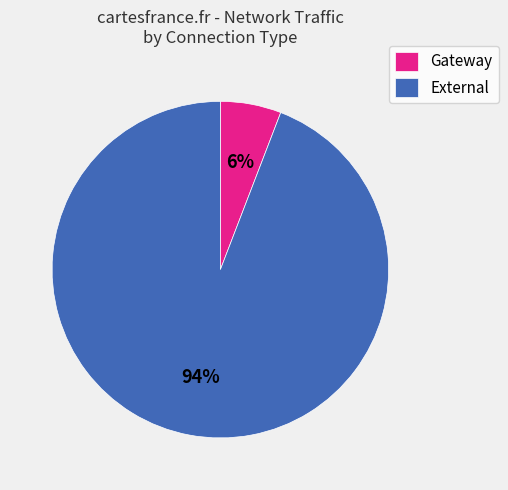

Is it true that External is 94% of the pie?

True